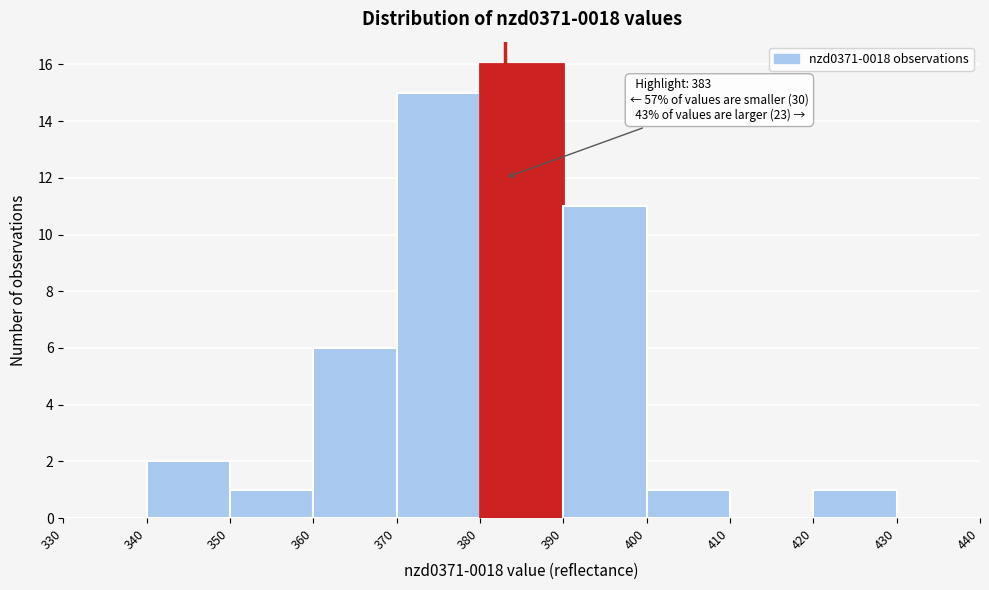

Which range on the x-axis has the tallest bar?

380 to 390